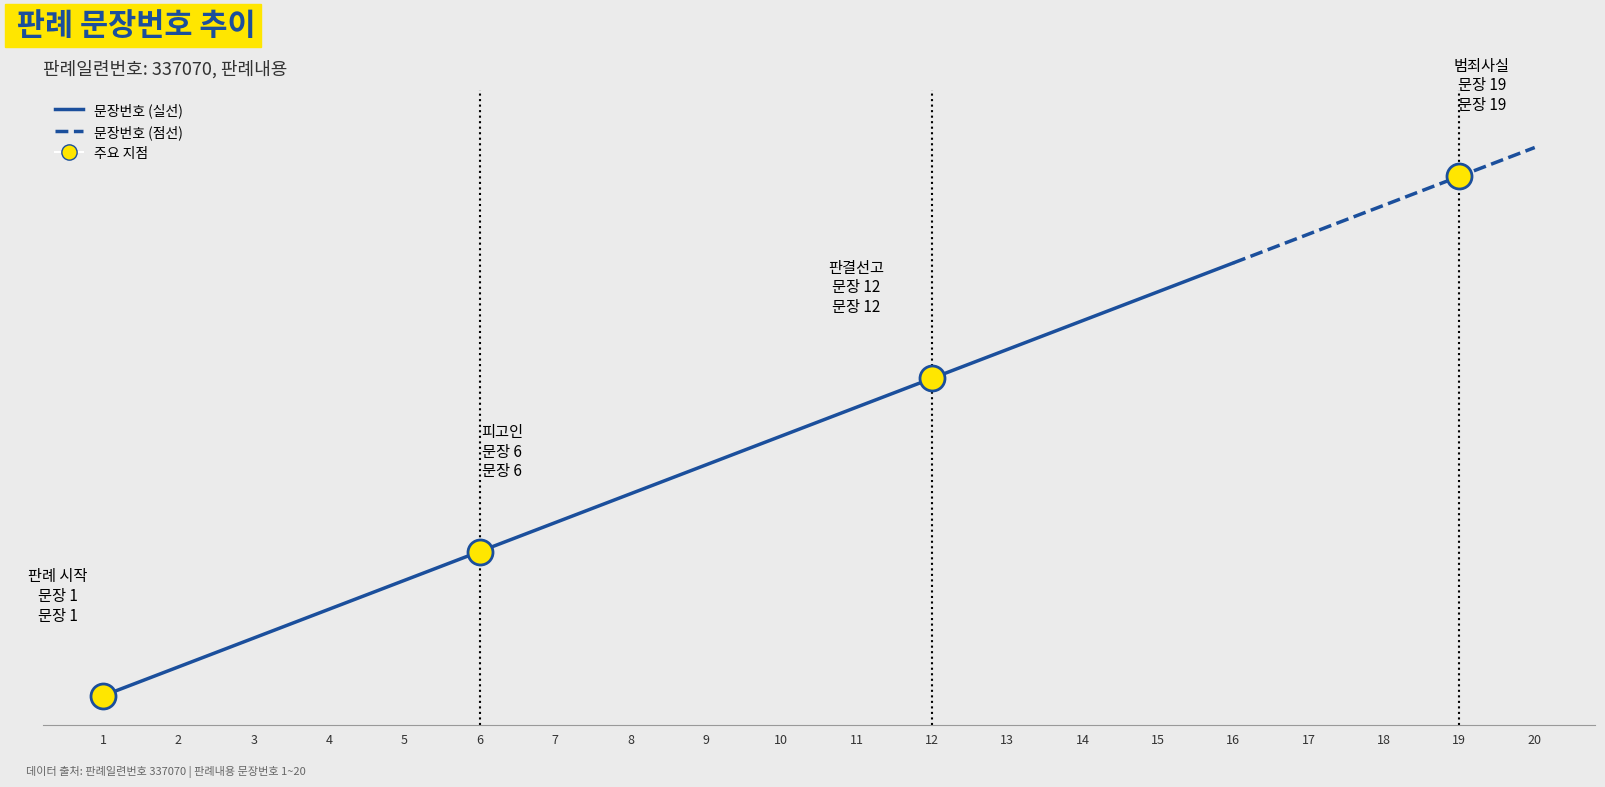

What is the value of the 10th point from the left?

10